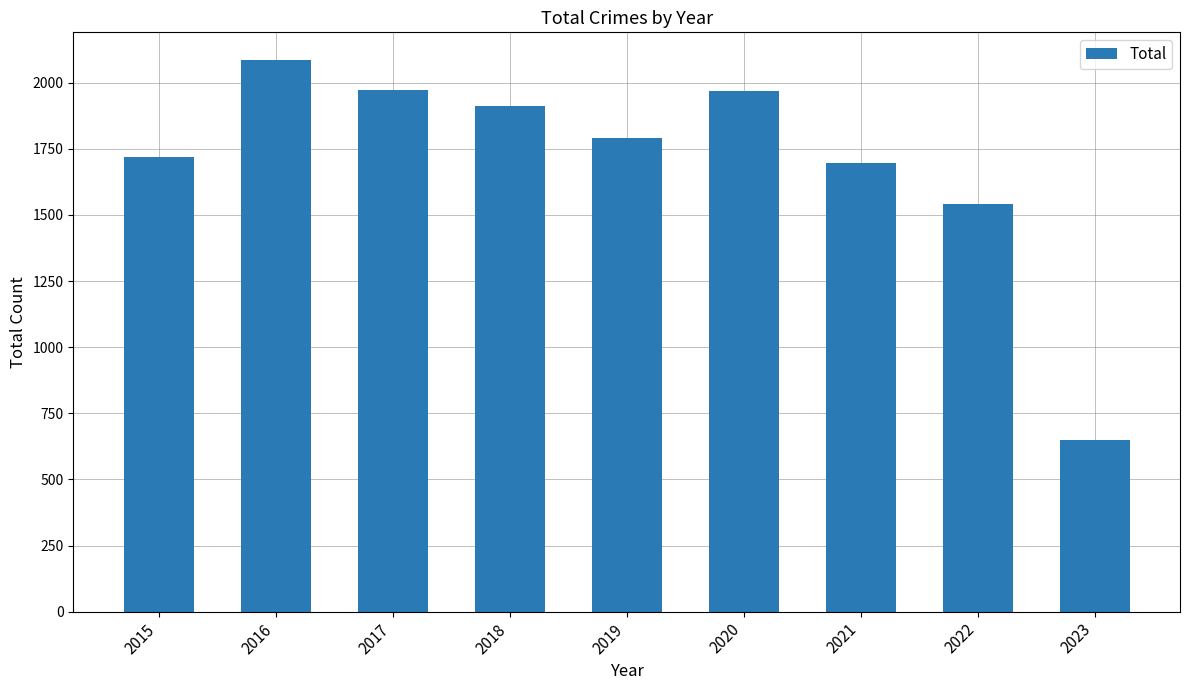

What is the change in value from 2015 to 2016?

+367